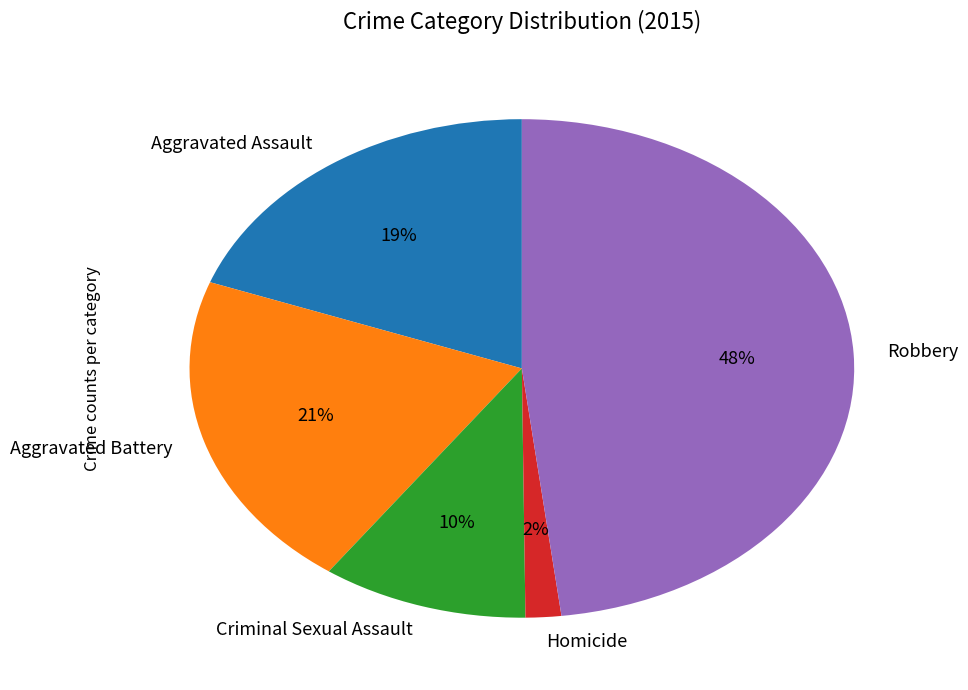

Rank the categories by value from highest to lowest.

Robbery, Aggravated Battery, Aggravated Assault, Criminal Sexual Assault, Homicide